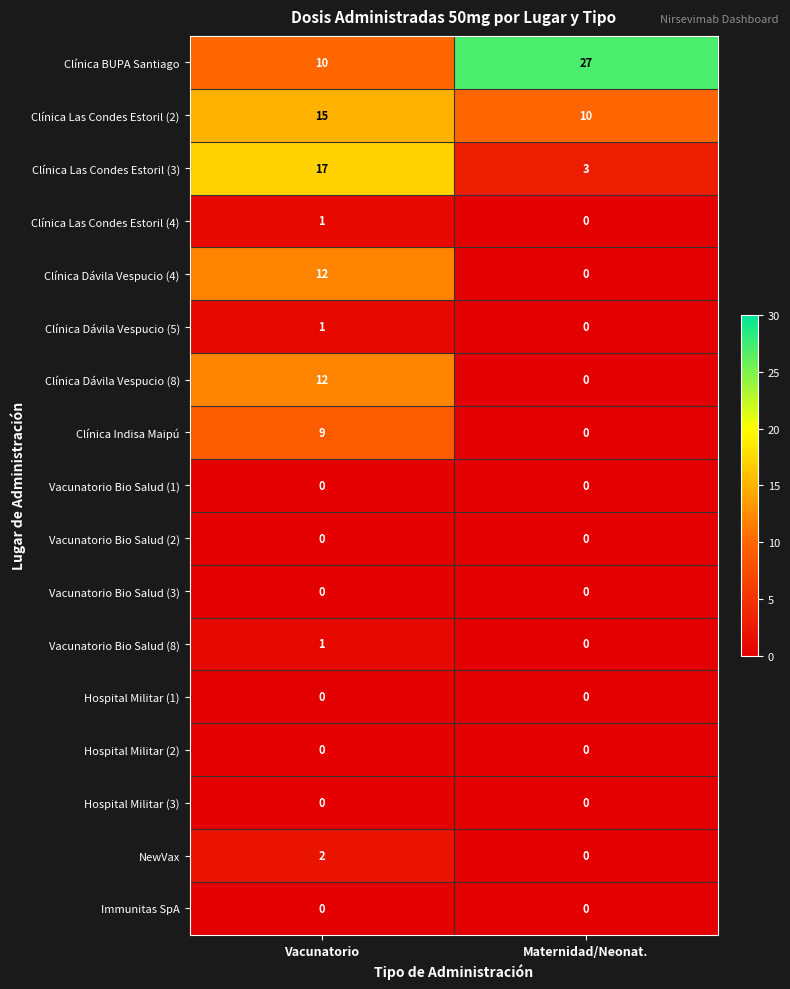

At which category does the chart reach its peak across all series?

Maternidad/Neonat.